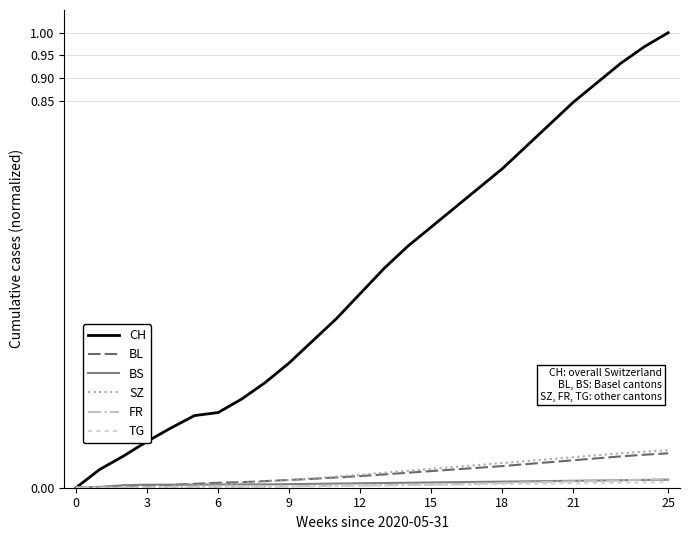

Which series has the largest total across all categories?

CH